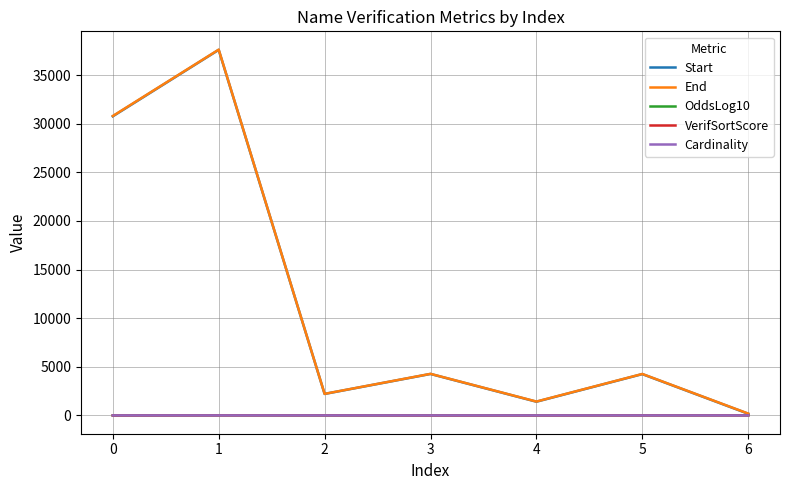

The VerifSortScore series shows 0.0 at 4. True or false?

True